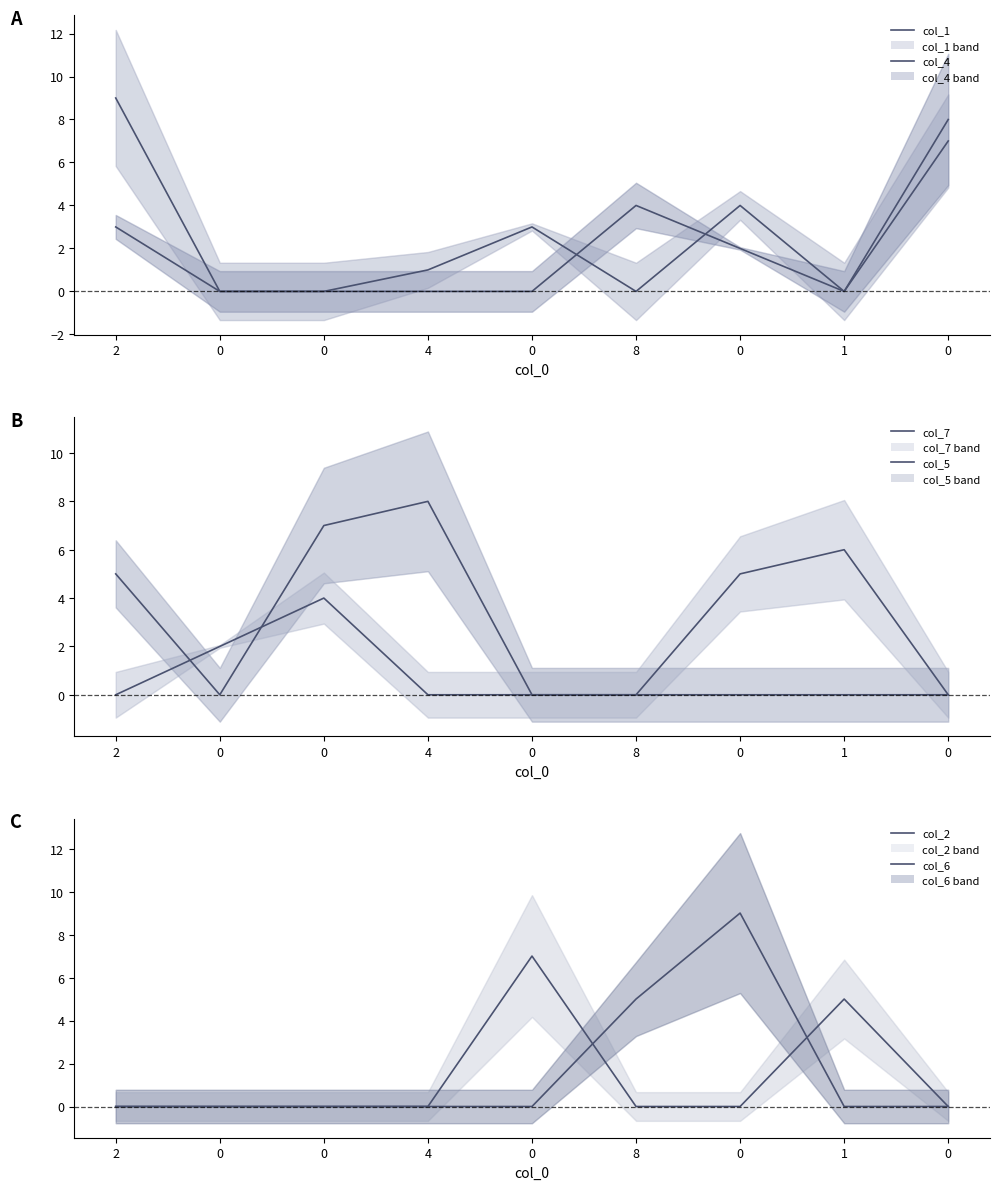

What is the difference between the maximum and minimum values in the col_7 series?

6